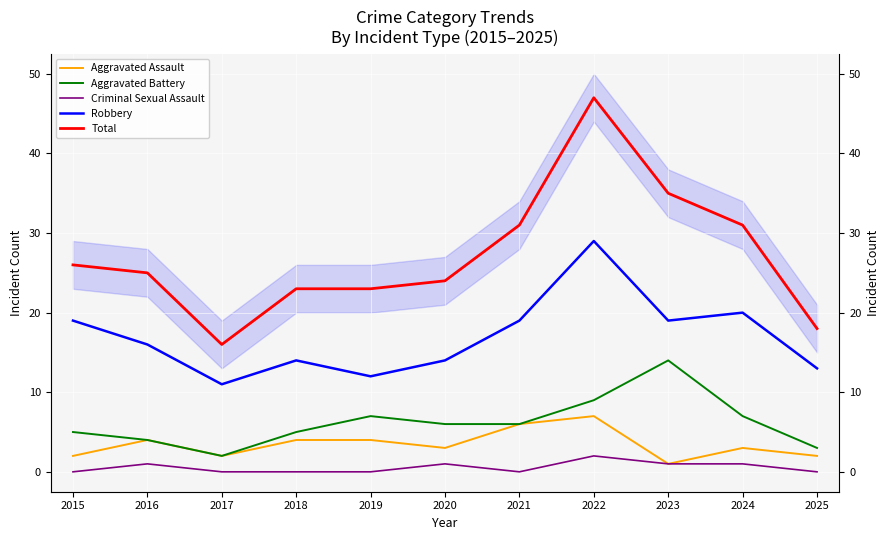

At which label does Aggravated Battery reach its minimum?

2017